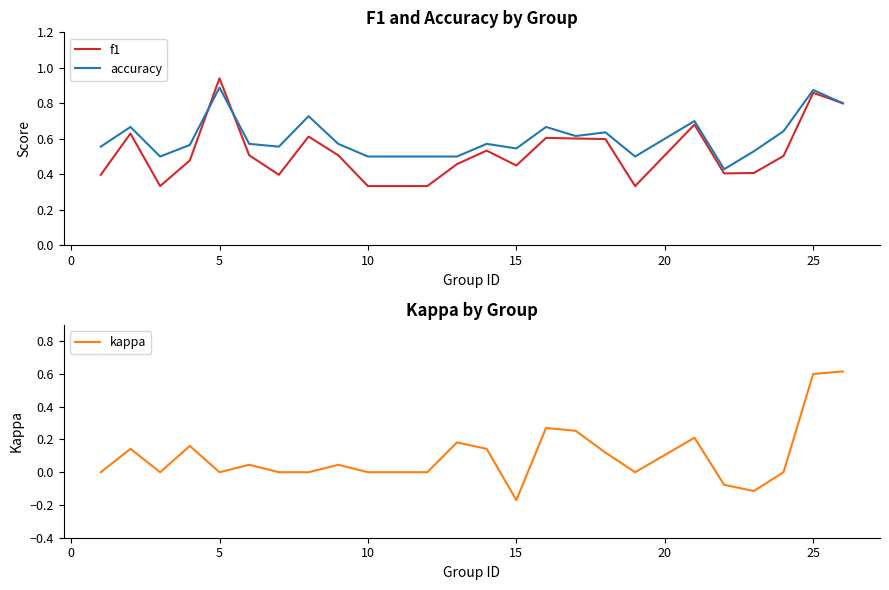

Which category has the highest value in the f1 series?

5